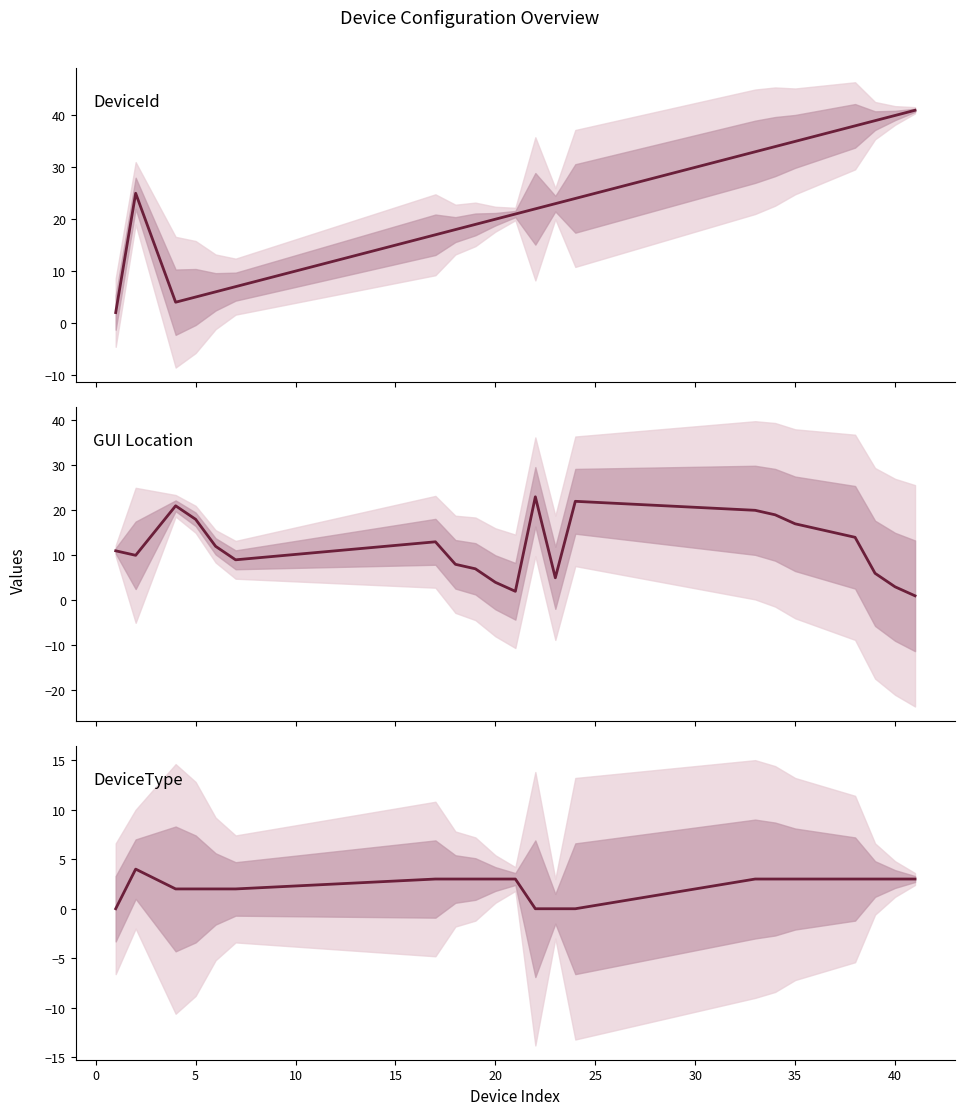

Count the number of categories in the chart.

23